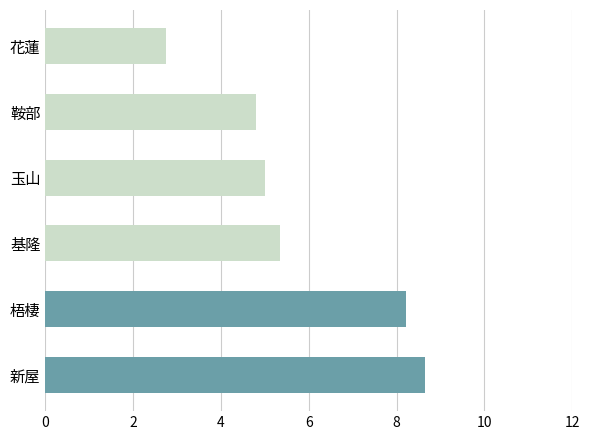

Rank the series by their maximum value, from highest to lowest.

新屋, 梧棲, 基隆, 玉山, 鞍部, 花蓮